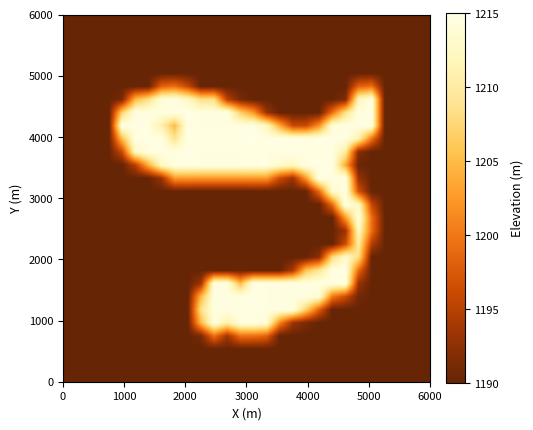

At how many categories does at least one series exceed 24?

20